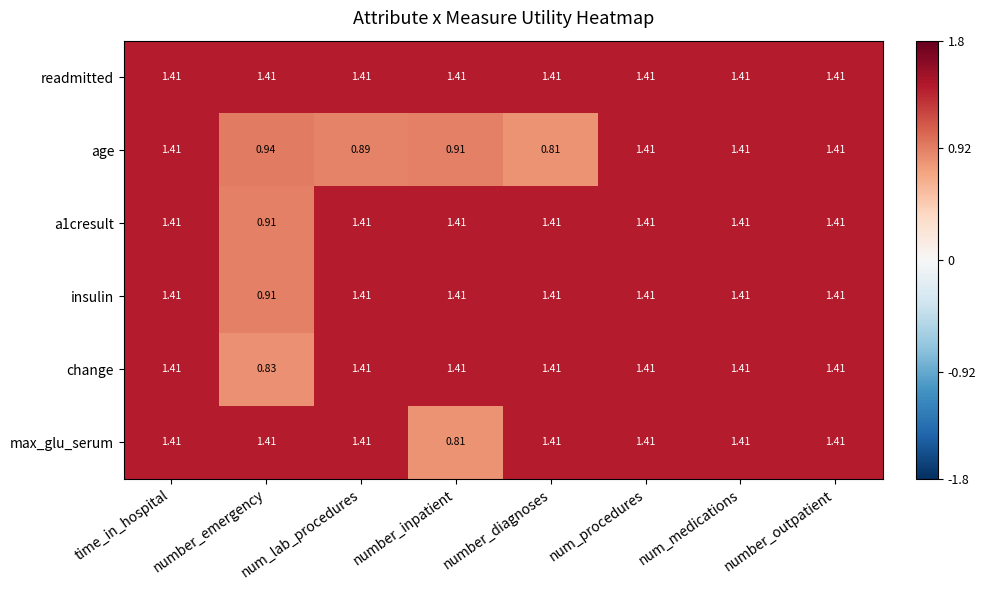

Where is a1cresult nearest to the value 1?

number_emergency